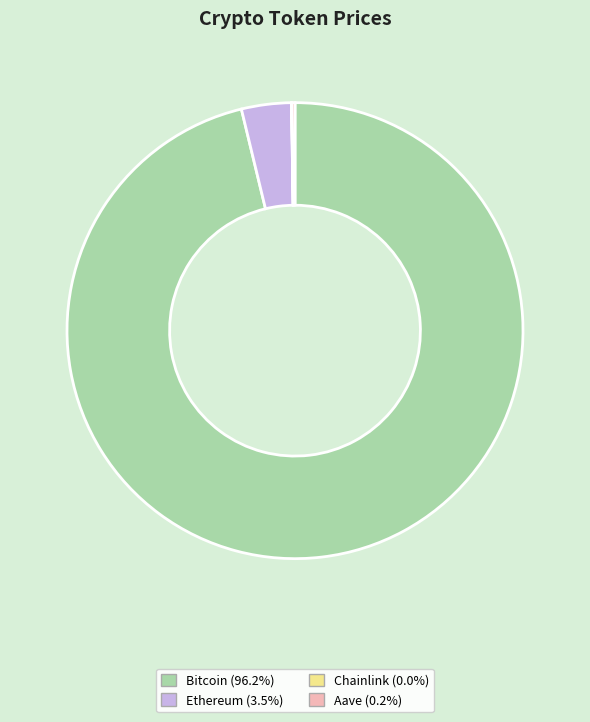

Which category accounts for the majority?

Bitcoin